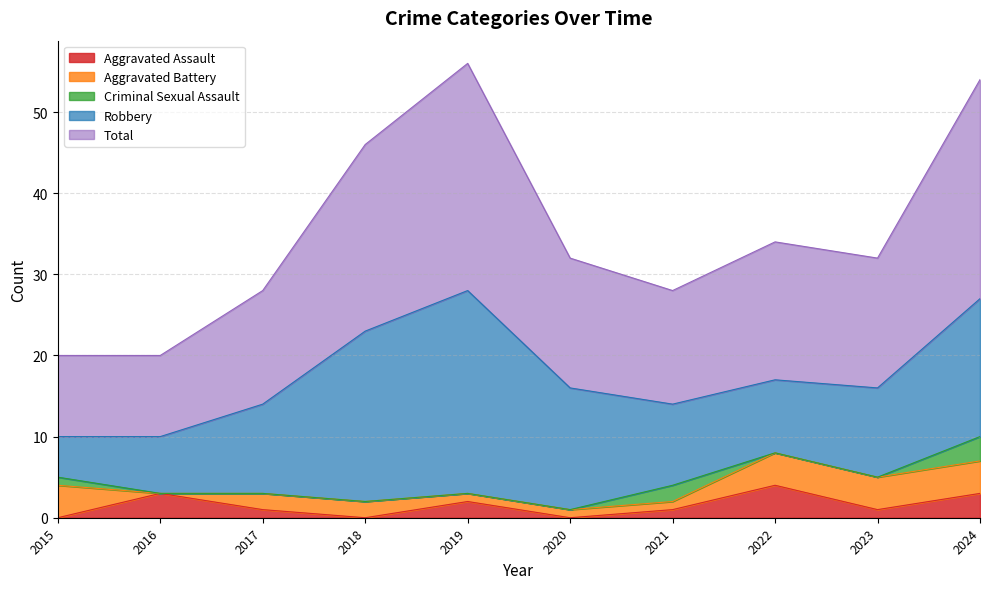

Reading left to right, transcribe all the data shown in this chart.

Aggravated Assault: 2015=0	2016=3	2017=1	2018=0	2019=2	2020=0	2021=1	2022=4	2023=1	2024=3
Aggravated Battery: 2015=4	2016=0	2017=2	2018=2	2019=1	2020=1	2021=1	2022=4	2023=4	2024=4
Criminal Sexual Assault: 2015=1	2016=0	2017=0	2018=0	2019=0	2020=0	2021=2	2022=0	2023=0	2024=3
Robbery: 2015=5	2016=7	2017=11	2018=21	2019=25	2020=15	2021=10	2022=9	2023=11	2024=17
Total: 2015=10	2016=10	2017=14	2018=23	2019=28	2020=16	2021=14	2022=17	2023=16	2024=27